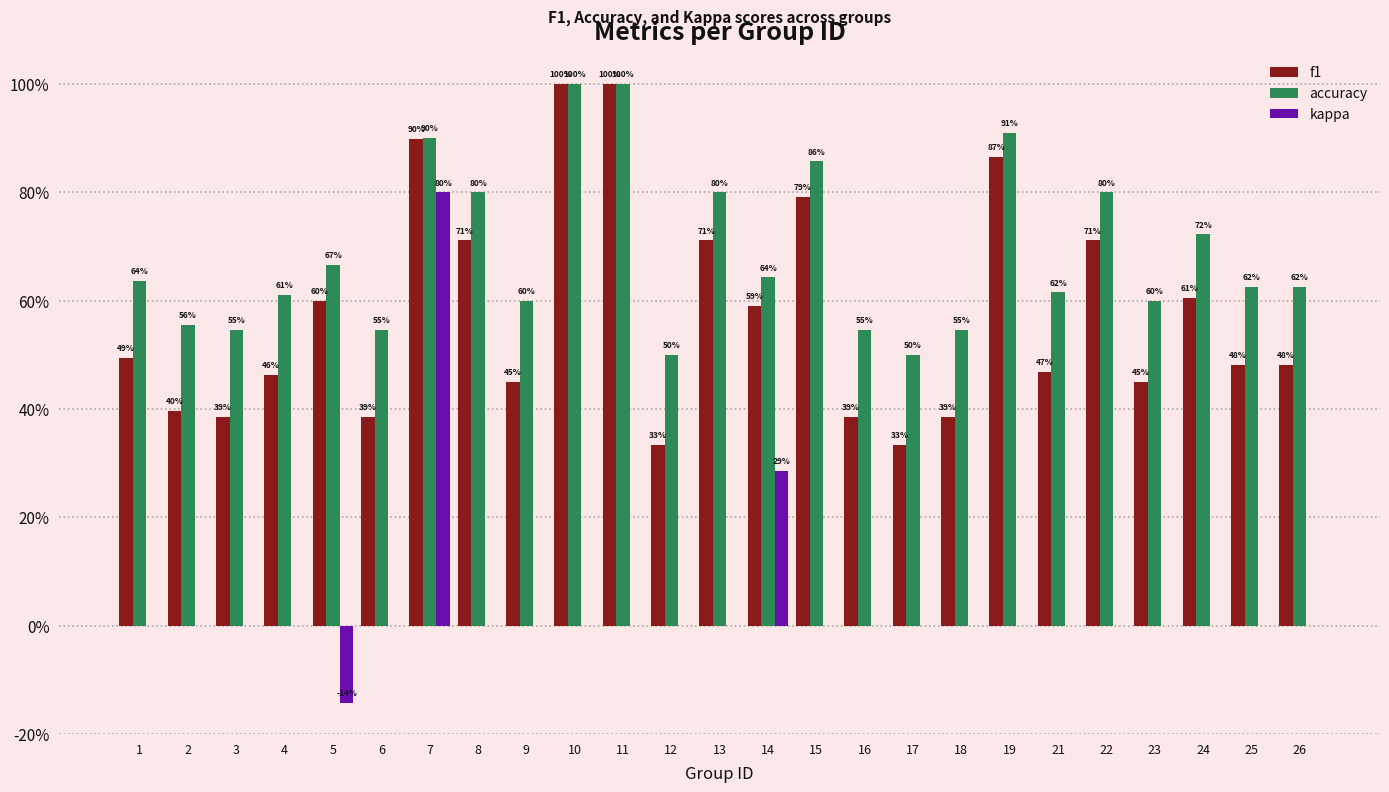

Is it true that f1 equals 0.6 at 3?

False